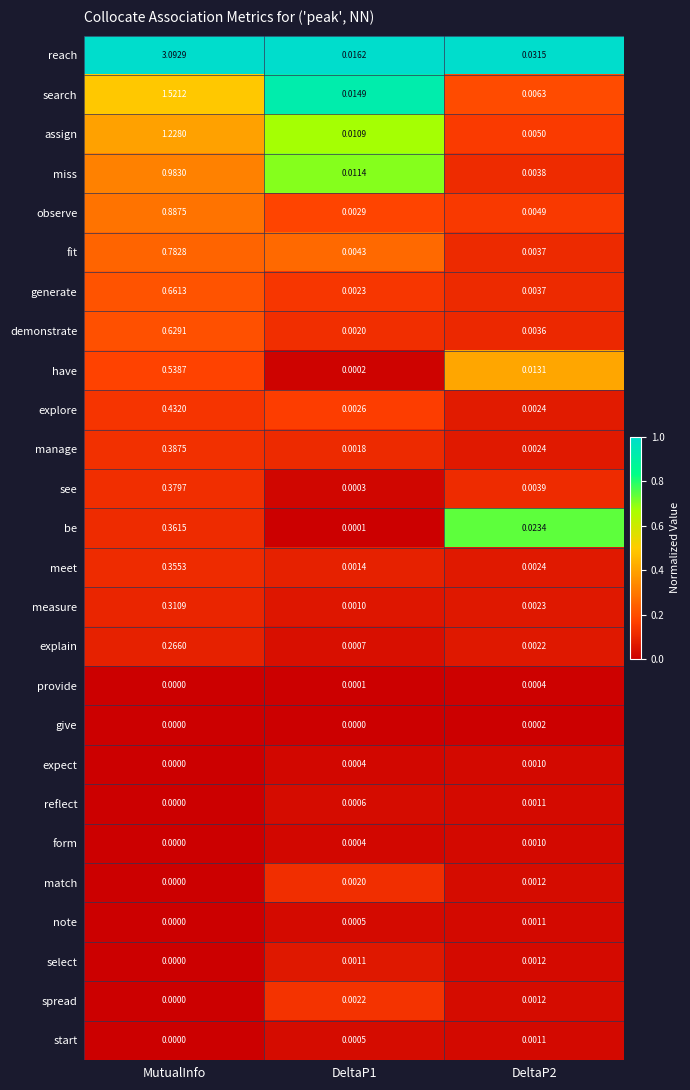

Is the value of note at DeltaP2 greater than the value of expect at MutualInfo?

Yes